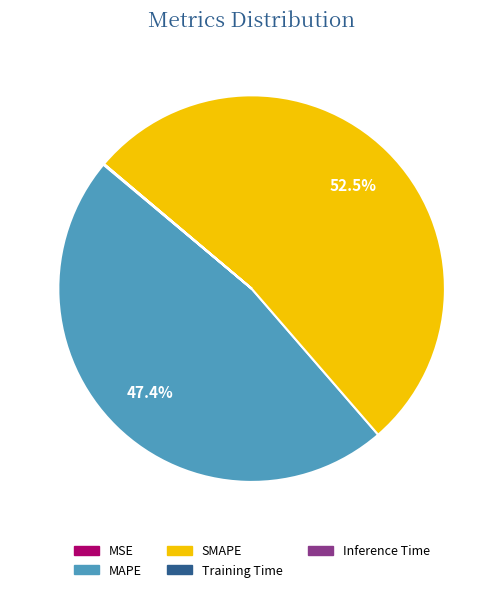

What percentage is NOT represented by MAPE?

52.6%